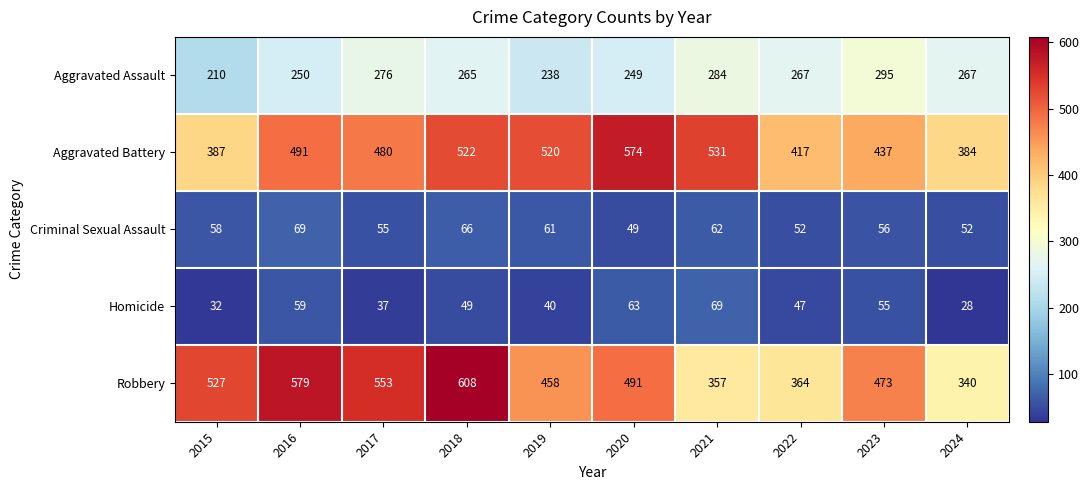

What is the total value across all series at 2020?

1426